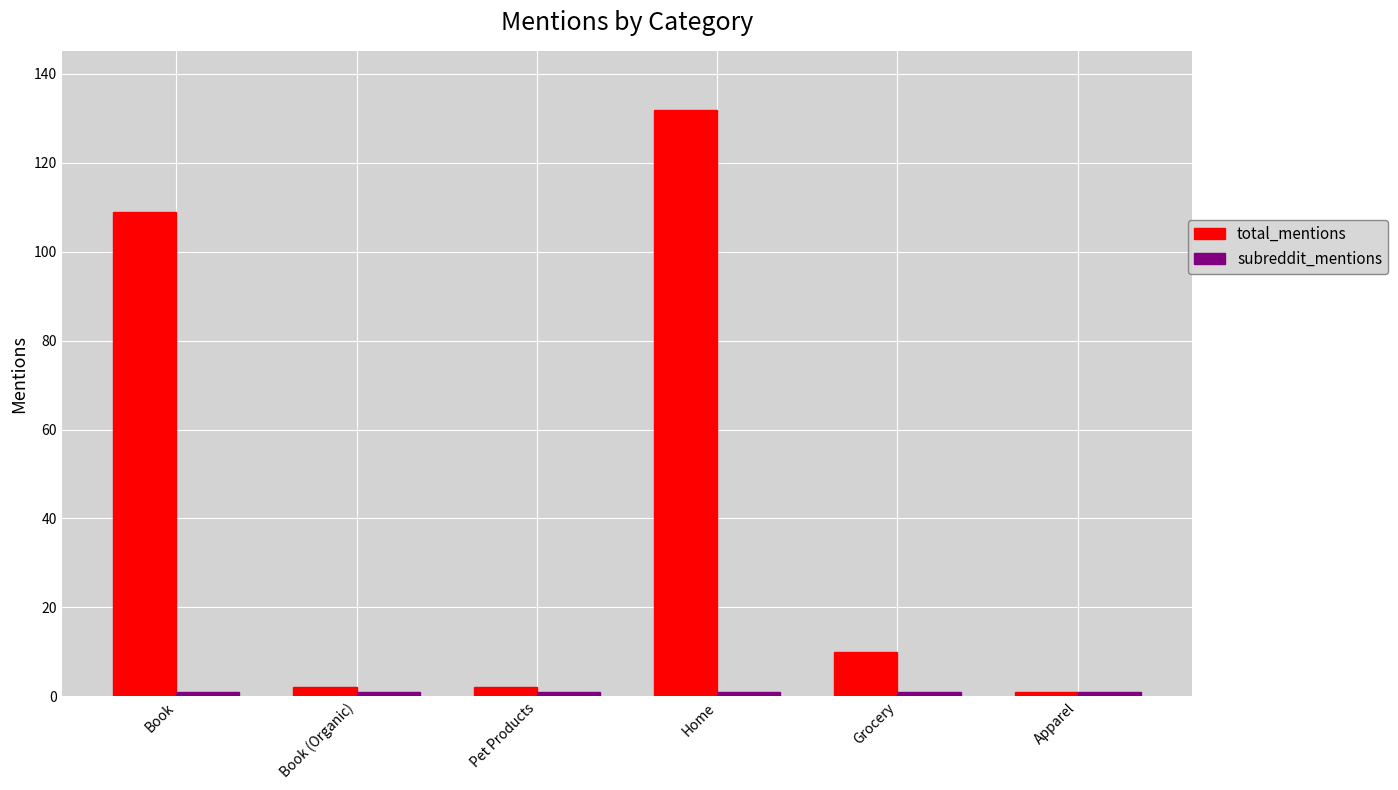

Is it true that total_mentions equals 59 at Home?

False